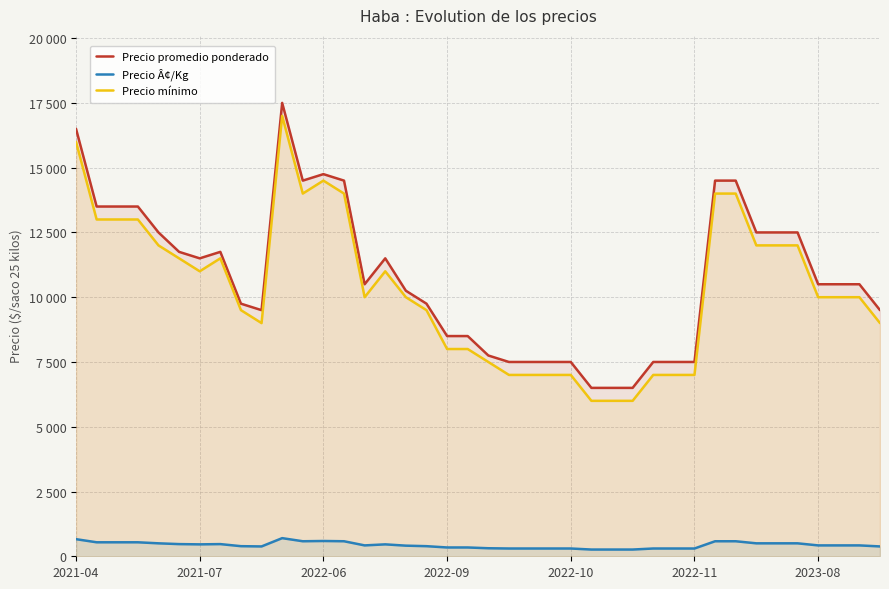

At how many categories does at least one series exceed 6322?

40